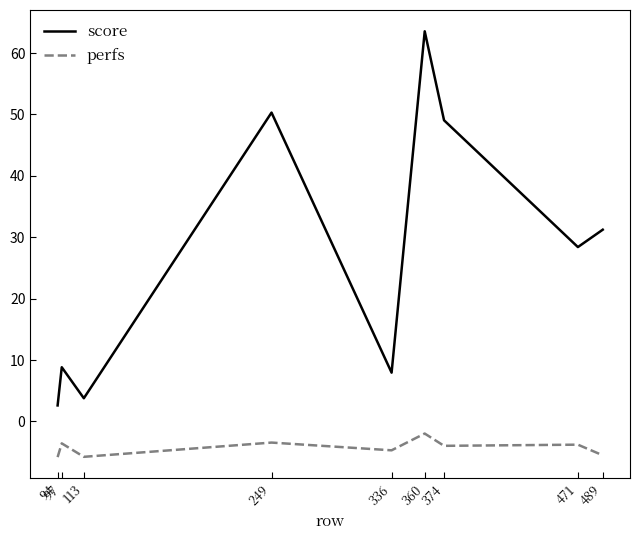

What is the minimum value for perfs?

-5.8